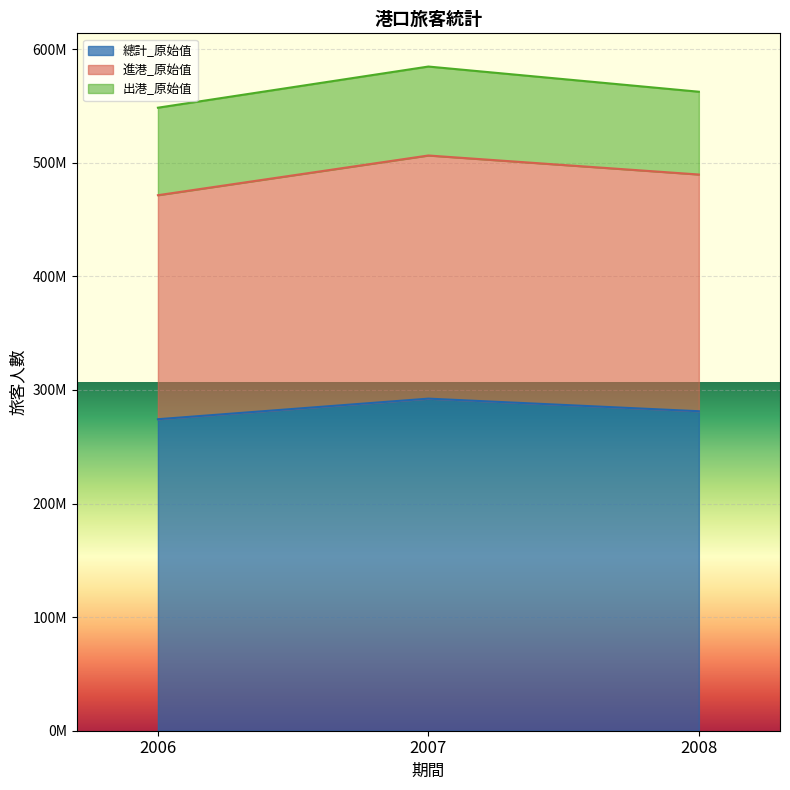

The 進港_原始值 series shows 489639301 at 2008. True or false?

True